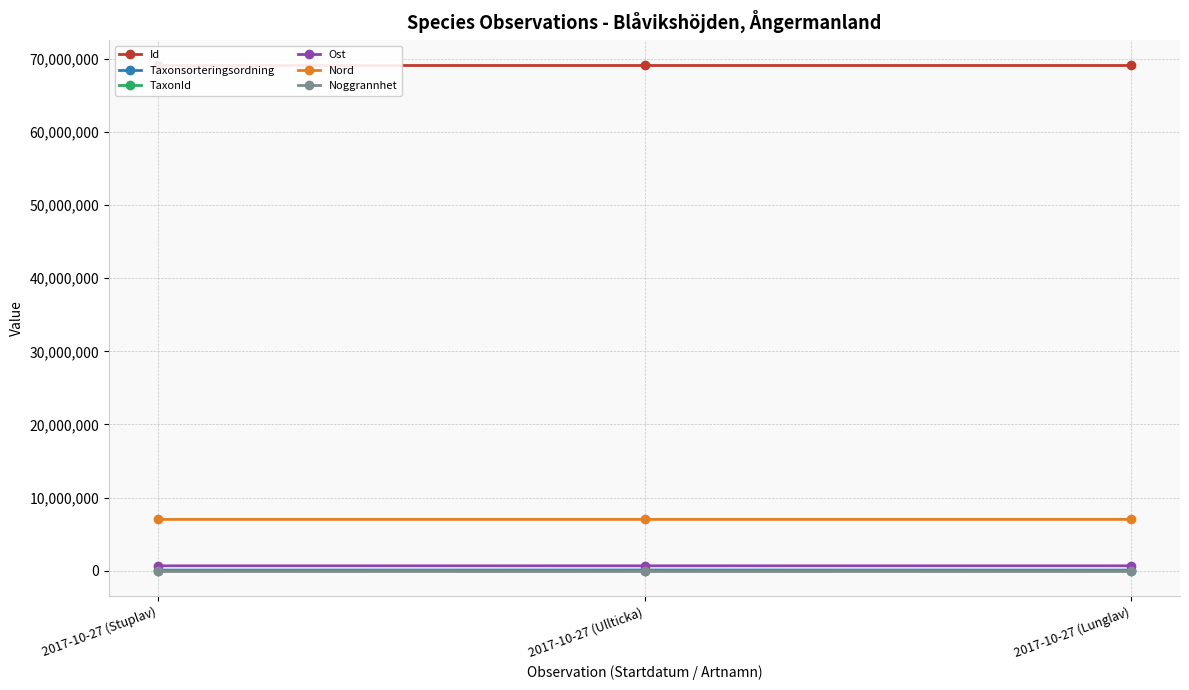

What are all the series names shown in the legend?

Id, Taxonsorteringsordning, TaxonId, Ost, Nord, Noggrannhet